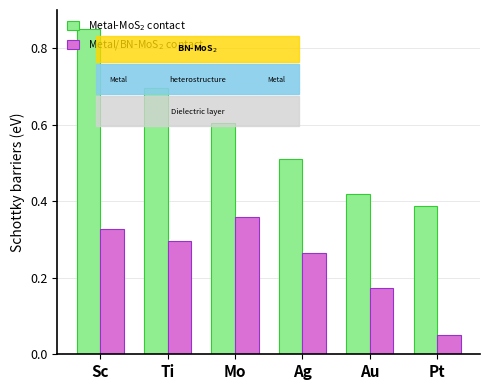

List the series in order of their overall mean, highest first.

Metal-MoS$_2$ contact, Metal/BN-MoS$_2$ contact